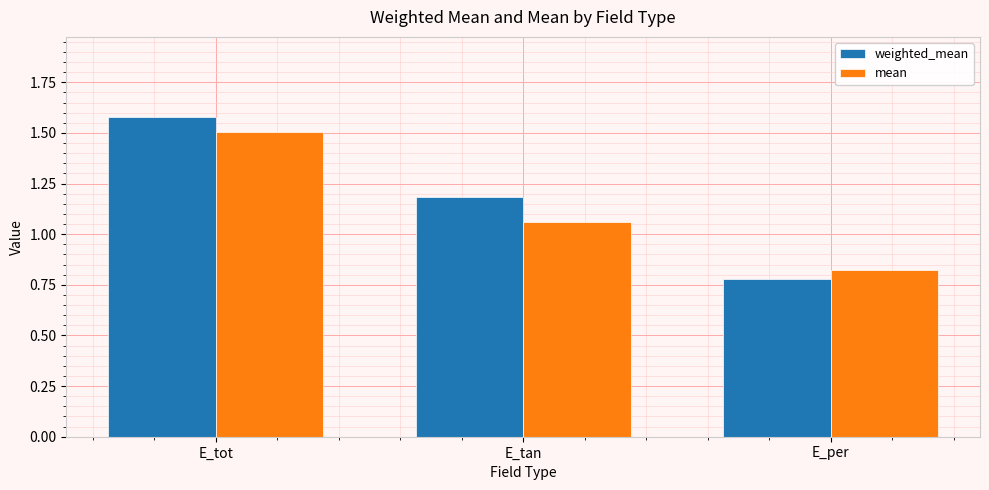

Rank the series at E_tot from lowest to highest value.

mean, weighted_mean